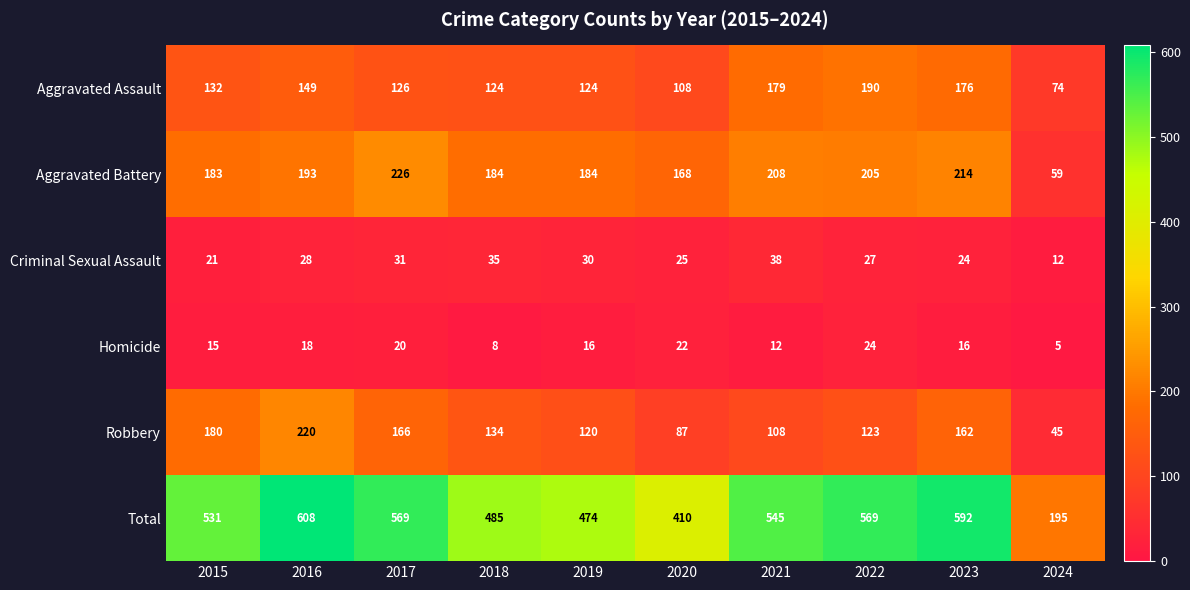

What is the difference between the Robbery values at 2024 and 2019?

75